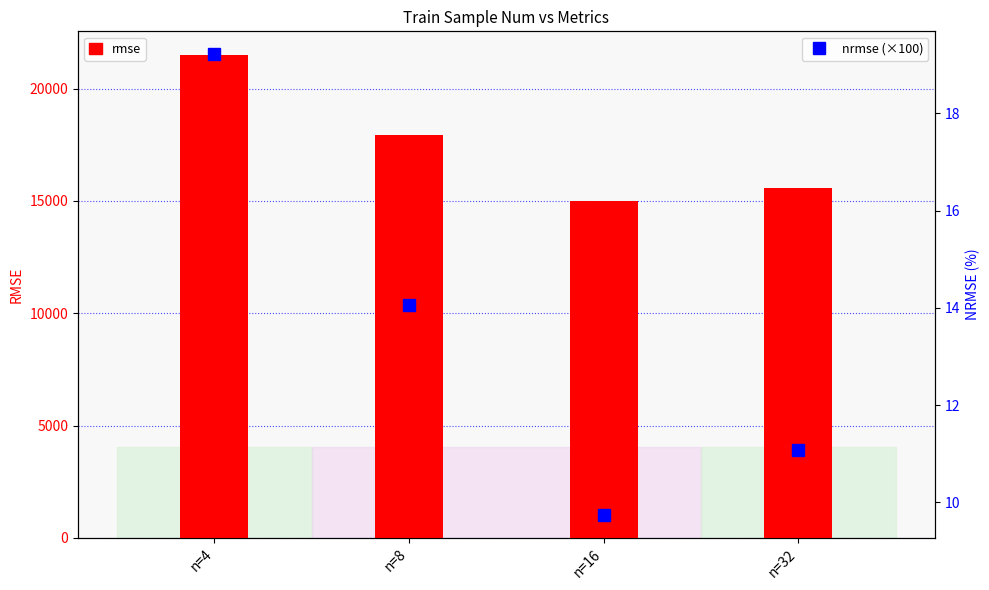

Reading left to right, extract all data points from this chart.

rmse: 21479.3	17948.2	15006.9	15576.8
nrmse (×100): 19.2	14.0	9.7	11.1